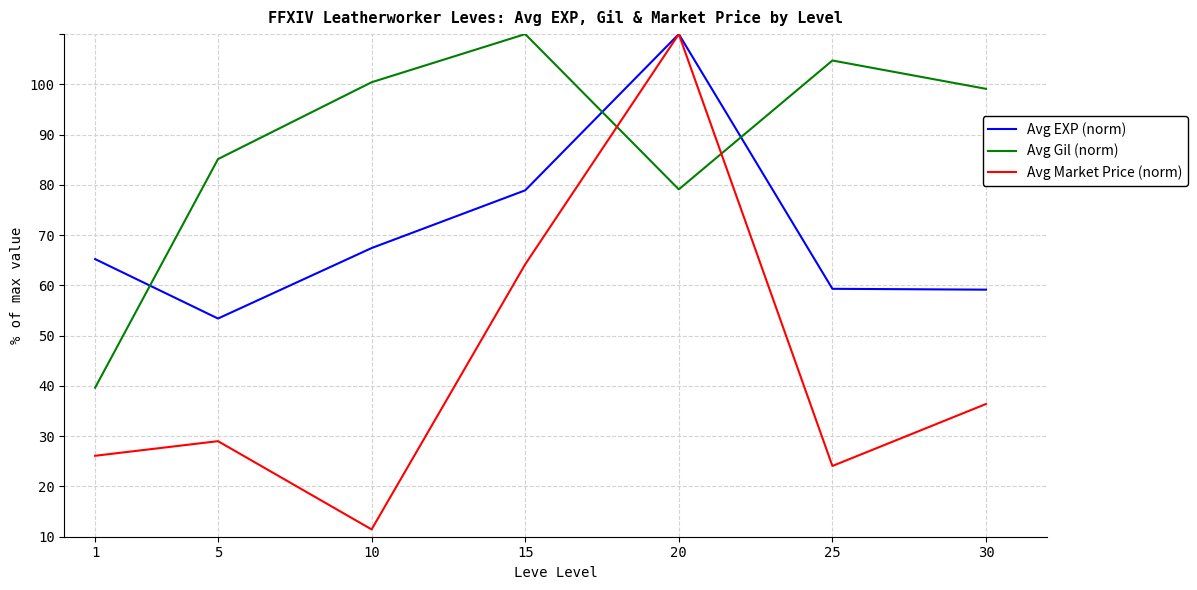

What is the highest value of the Avg Gil (norm) series?

100.0